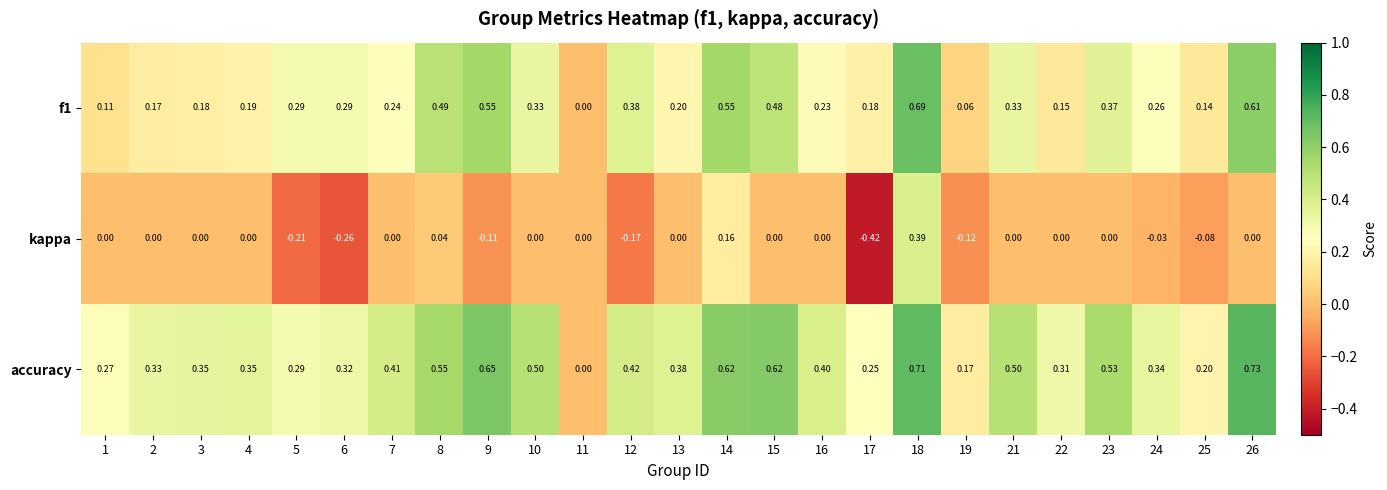

Which series has the largest range (max minus min)?

kappa